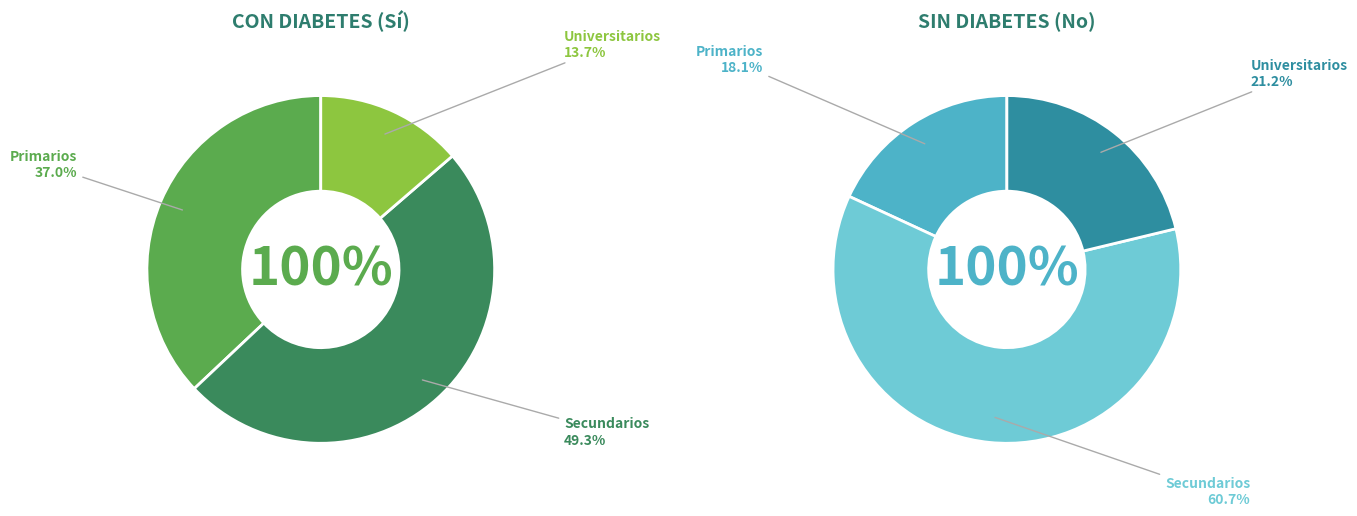

What percentage do Primarios and Universitarios together represent?

50.7%